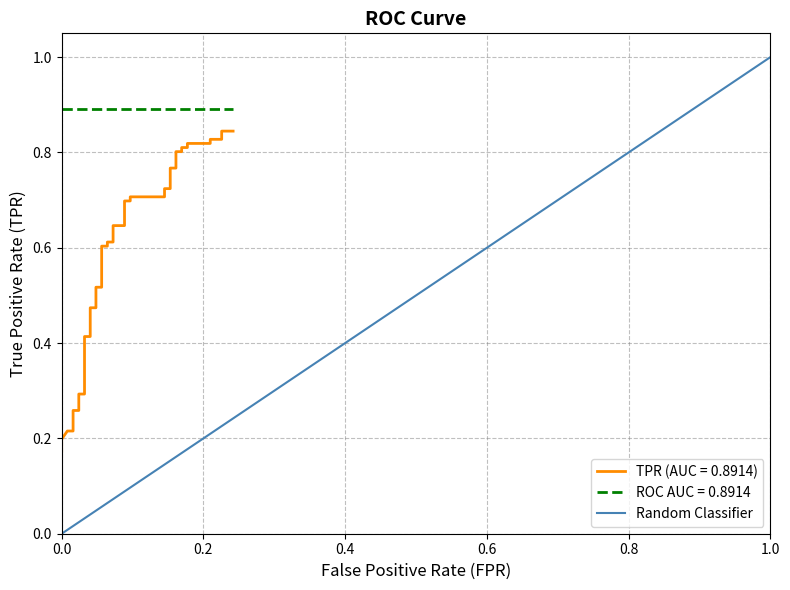

Is this an area chart (filled region under the line)?

No